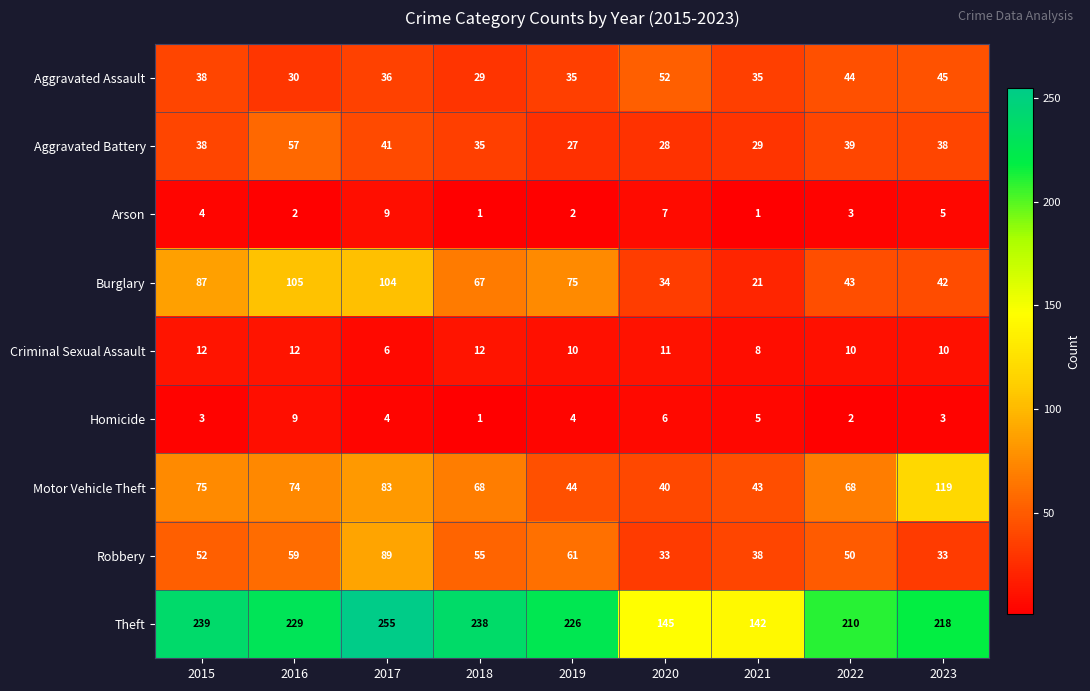

At how many categories does at least one series exceed 150?

7